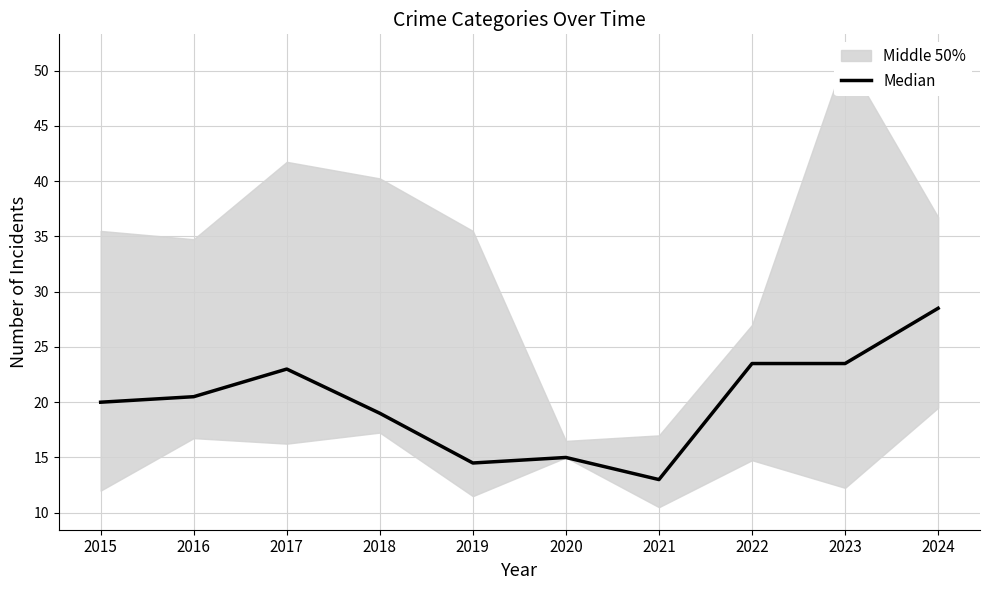

How many lines are shown in the chart?

1